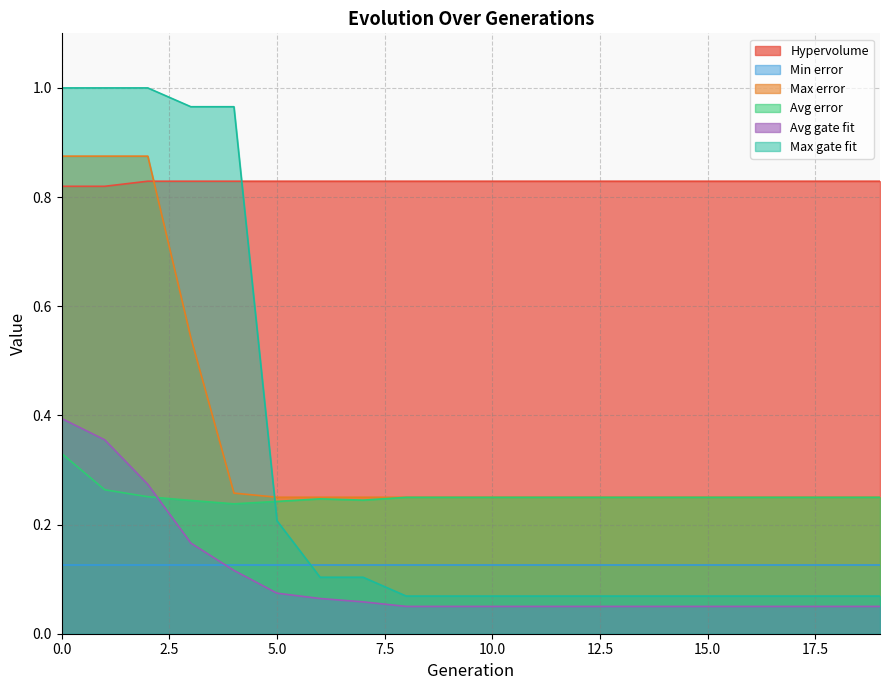

True or false: Max error and Avg gate fit intersect in this chart.

False